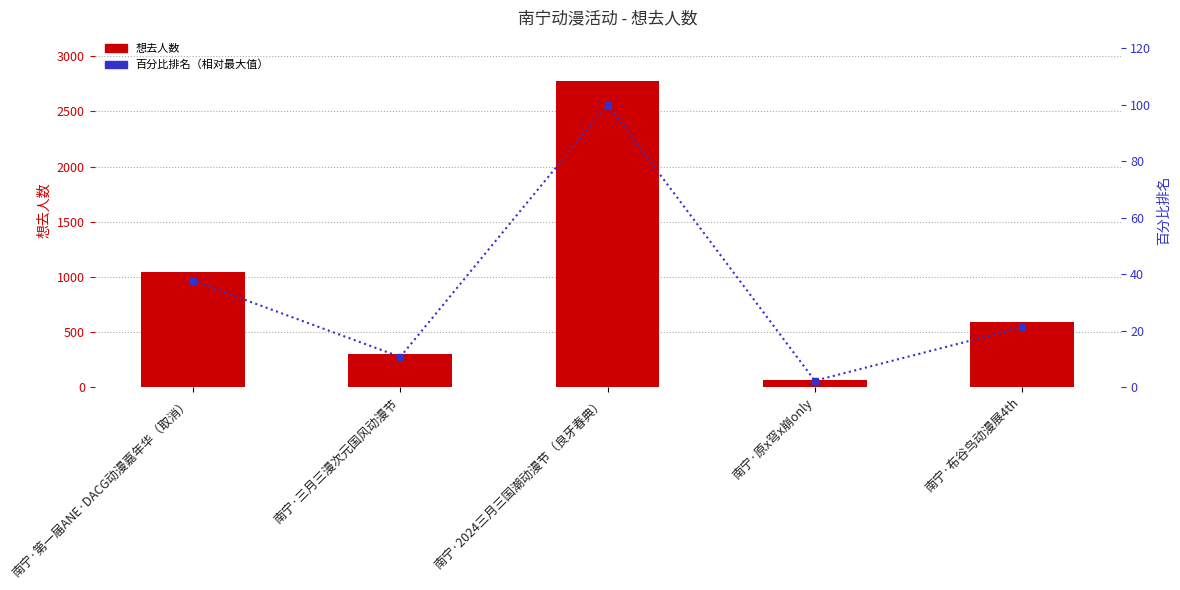

What is the label of the 3rd bar from the left?

南宁·2024三月三国潮动漫节（良牙春典）